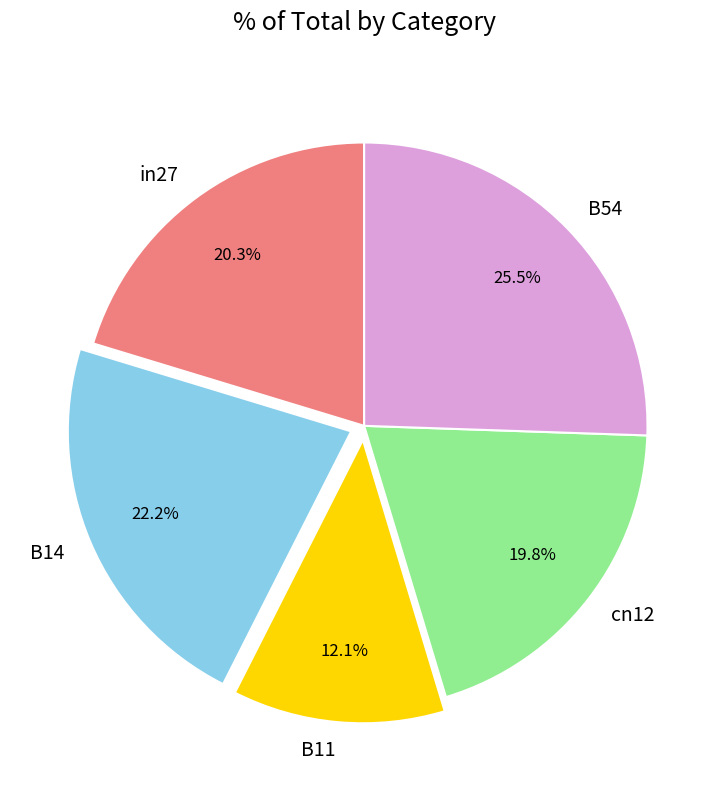

Do in27 and B14 together represent more than half of the pie?

No